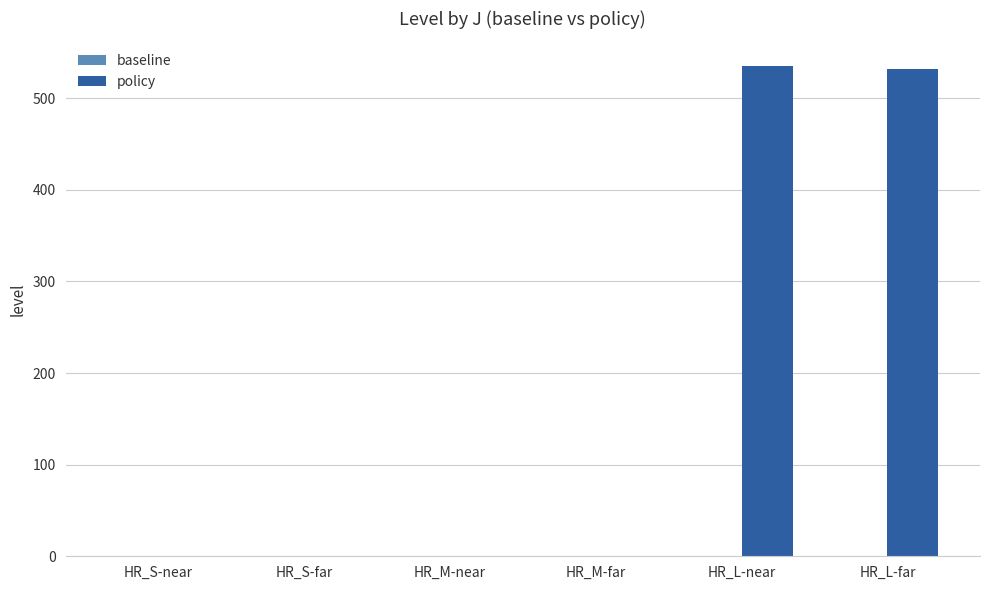

What is the maximum value shown in the chart?

535.3